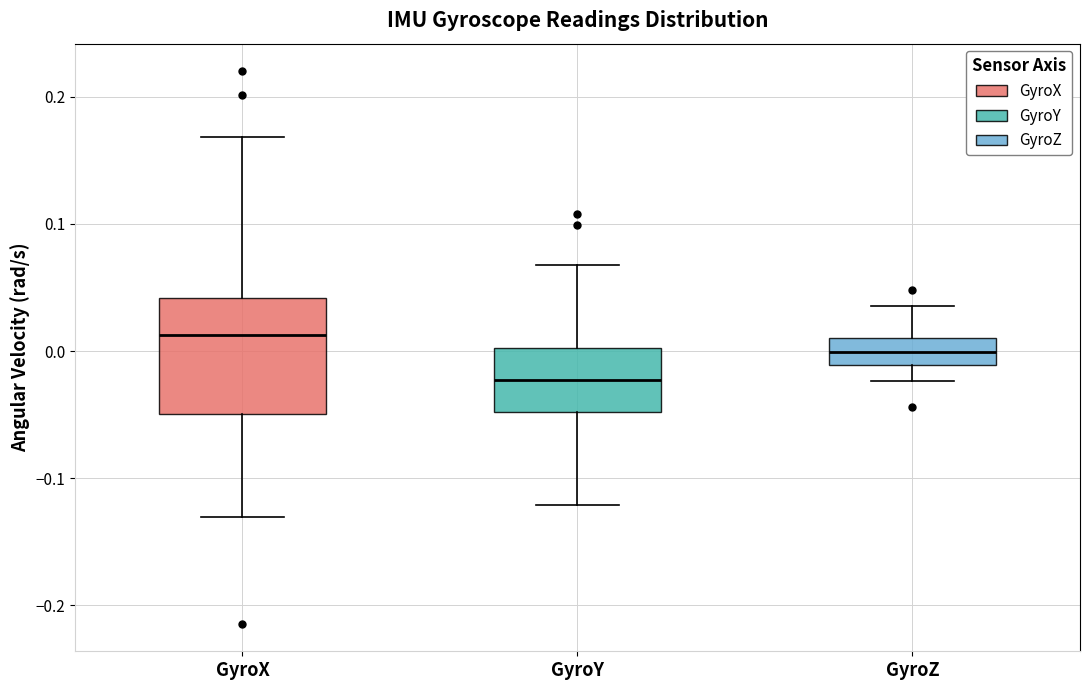

Comparing the boxes themselves (not the whiskers), which one is the tallest?

GyroX